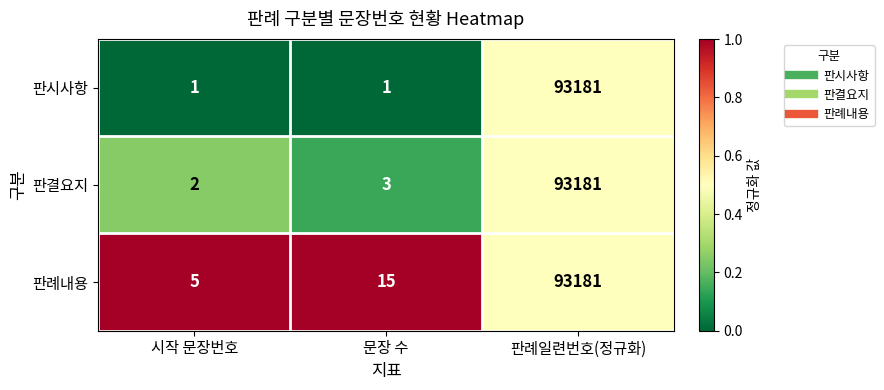

Which category has the highest value across all series?

판례일련번호(정규화)